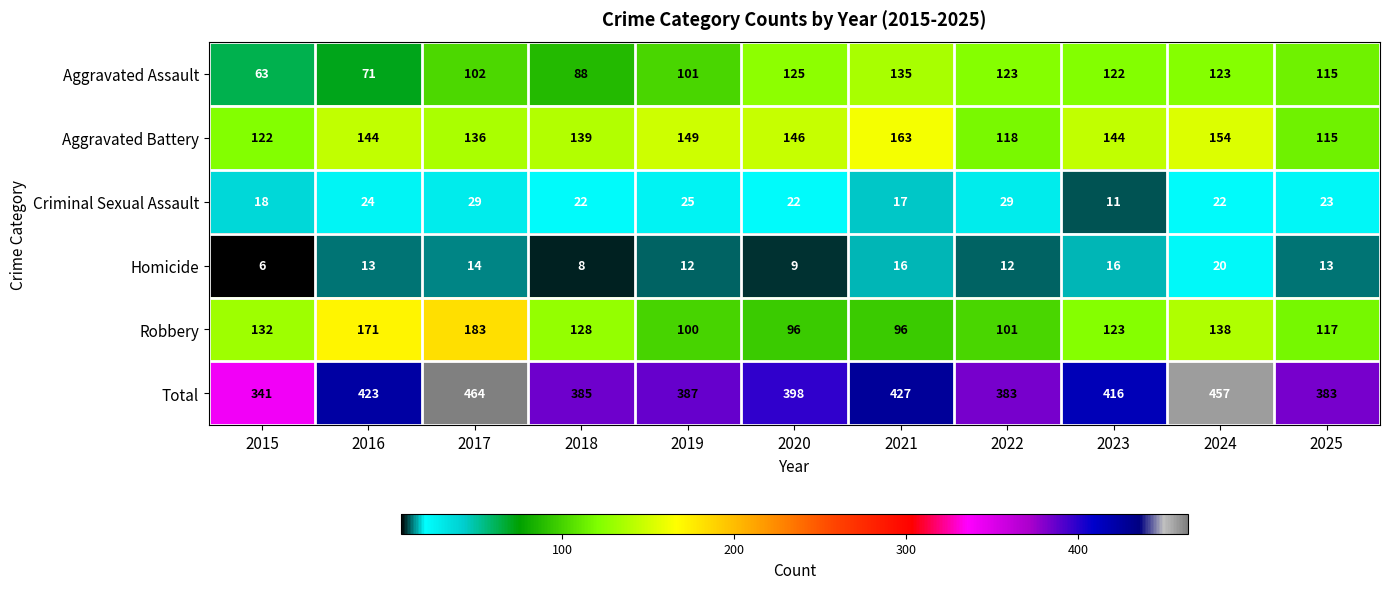

At how many categories does at least one series exceed 53?

11